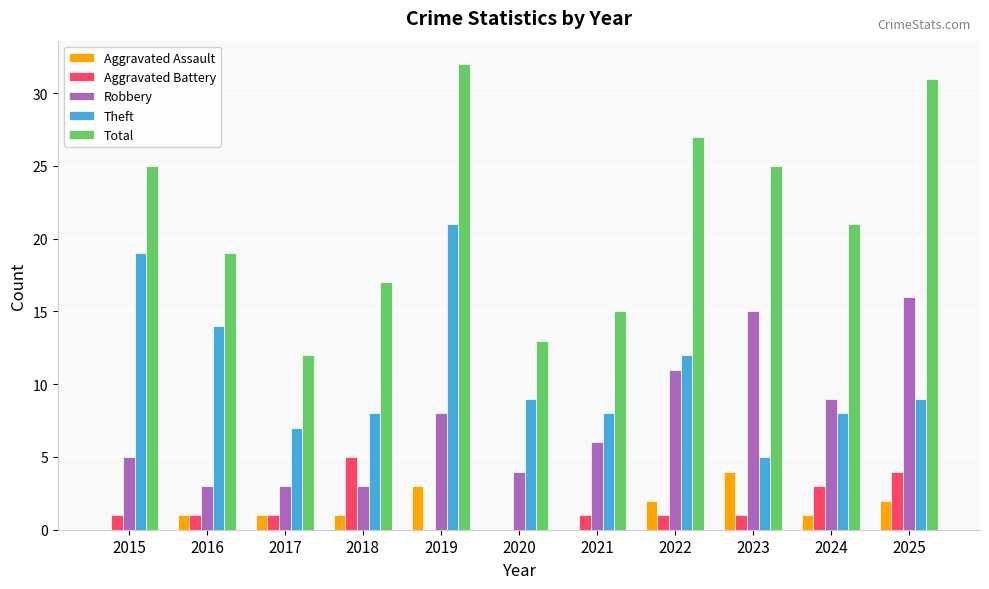

Does the chart contain stacked bars?

No